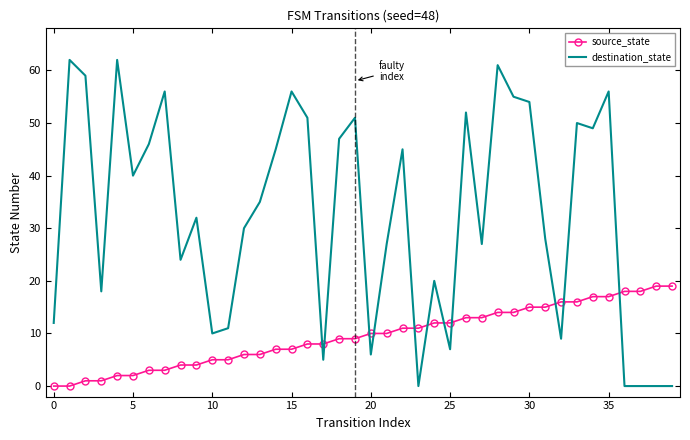

What is the difference between the maximum and minimum values in the source_state series?

19